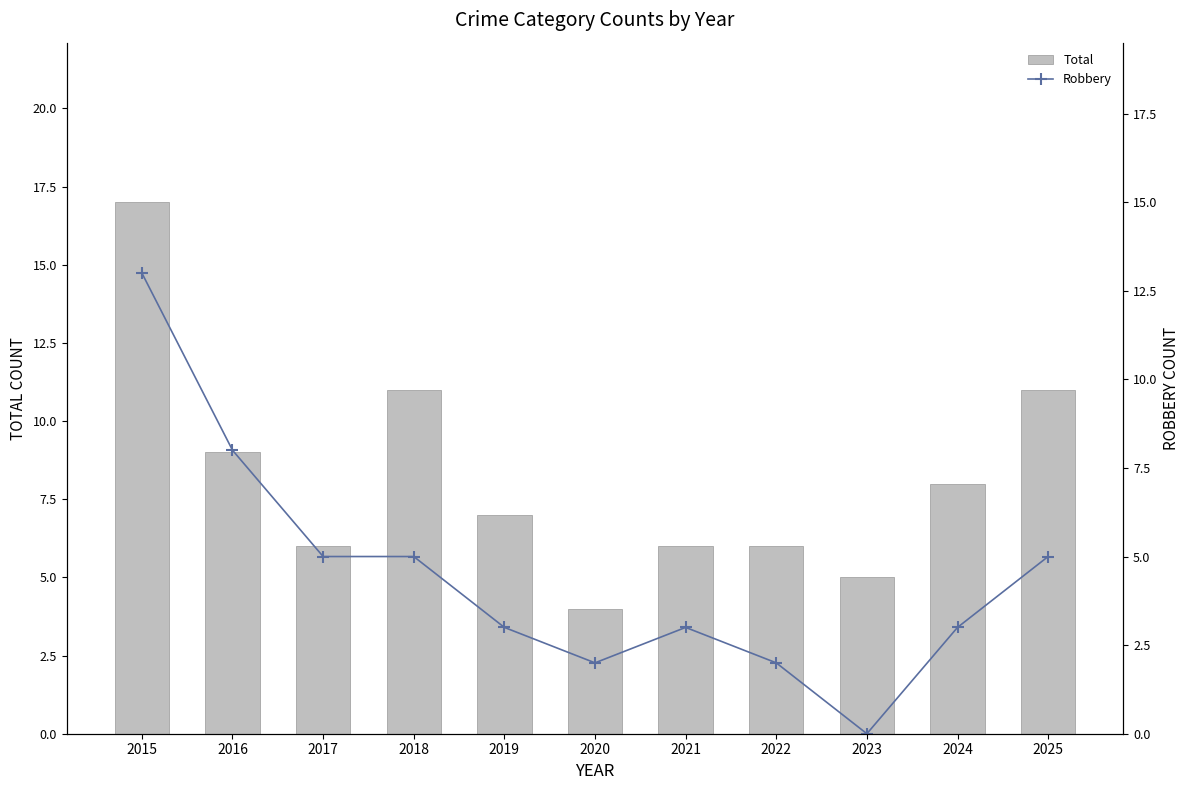

What is the value of the Robbery bar at the 4th from the left?

5